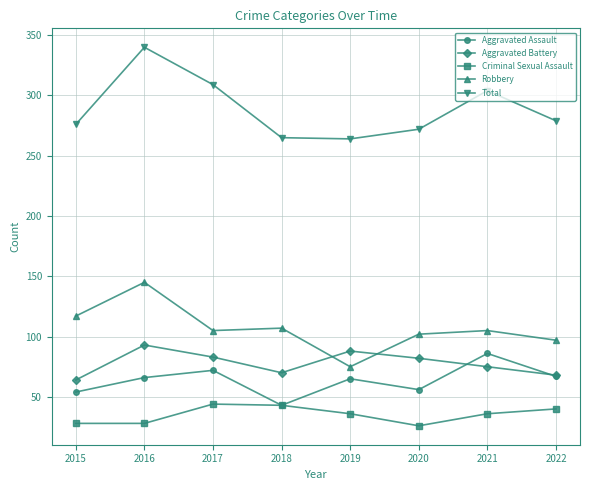

In Total, how many points are higher than both neighbors (excluding endpoints)?

2